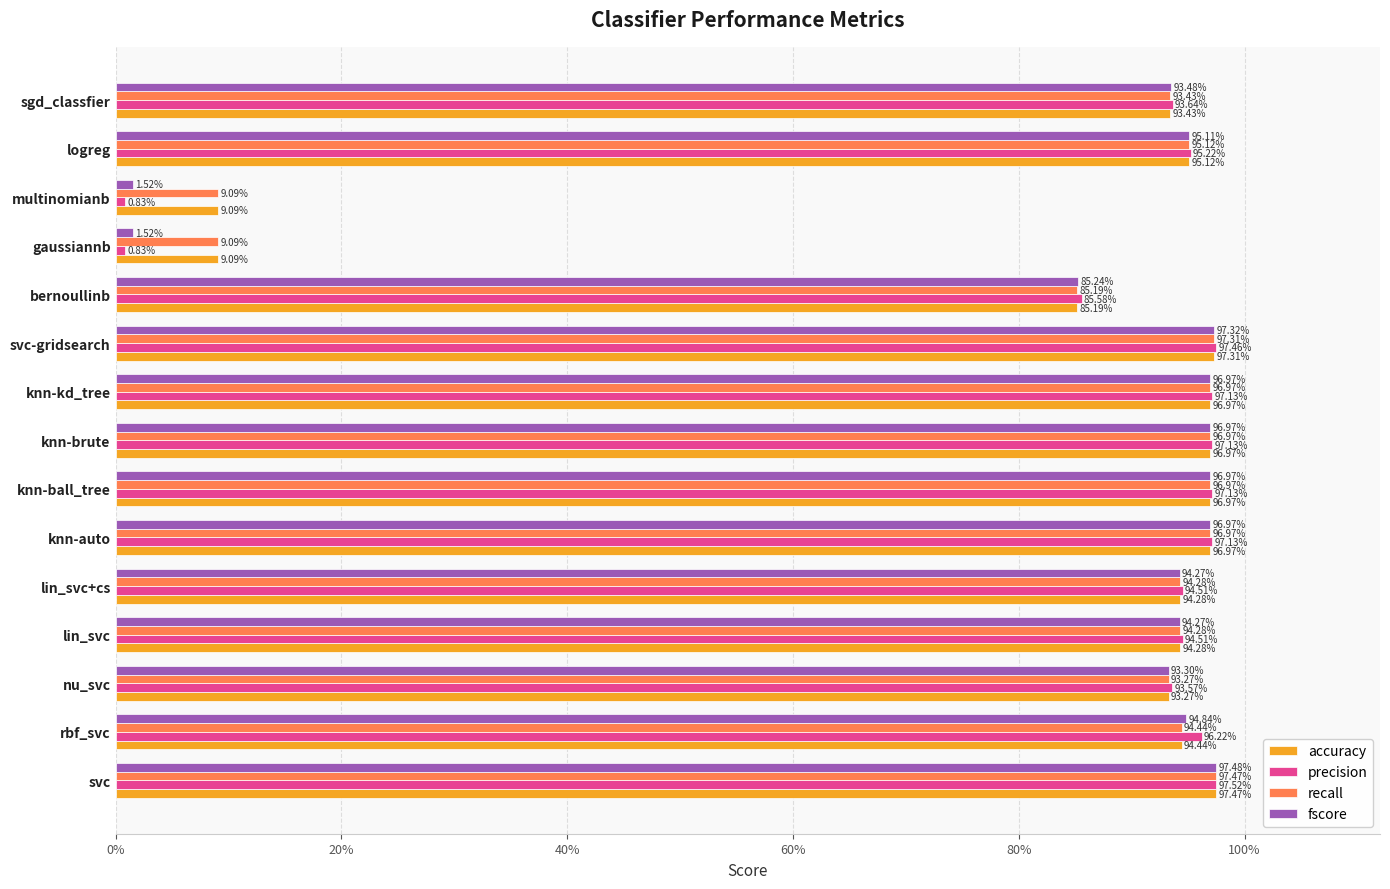

Reading left to right, transcribe all the data shown in this chart.

accuracy: 1.0	0.9	0.9	0.9	0.9	1.0	1.0	1.0	1.0	1.0	0.9	0.1	0.1	1.0	0.9
precision: 1.0	1.0	0.9	0.9	0.9	1.0	1.0	1.0	1.0	1.0	0.9	0.0	0.0	1.0	0.9
recall: 1.0	0.9	0.9	0.9	0.9	1.0	1.0	1.0	1.0	1.0	0.9	0.1	0.1	1.0	0.9
fscore: 1.0	0.9	0.9	0.9	0.9	1.0	1.0	1.0	1.0	1.0	0.9	0.0	0.0	1.0	0.9